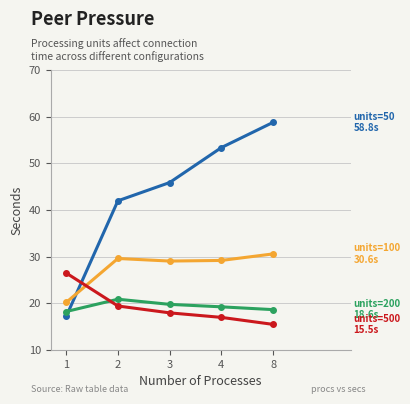

At which category does the chart reach its minimum across all series?

8